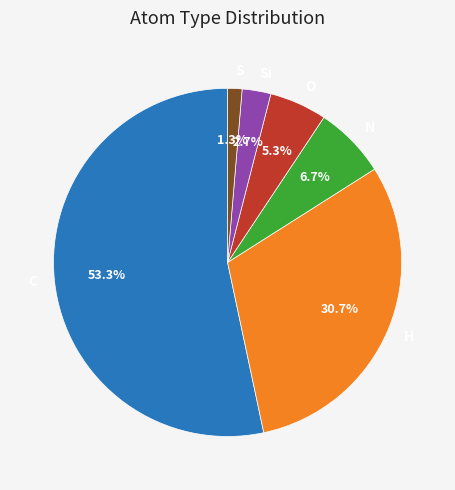

Rank the categories by value from lowest to highest.

S, Si, O, N, H, C